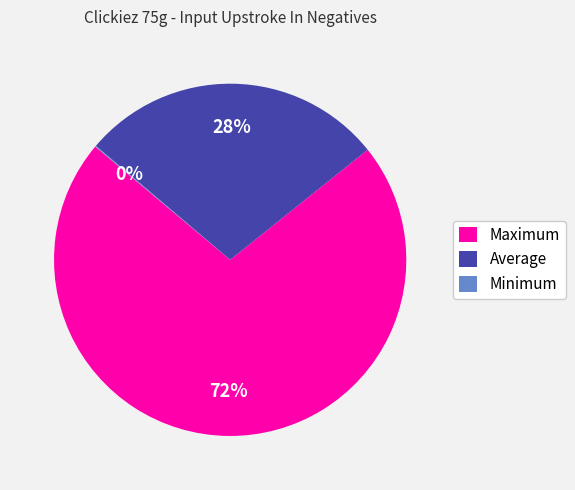

To the nearest percent, what is the average slice percentage?

33%